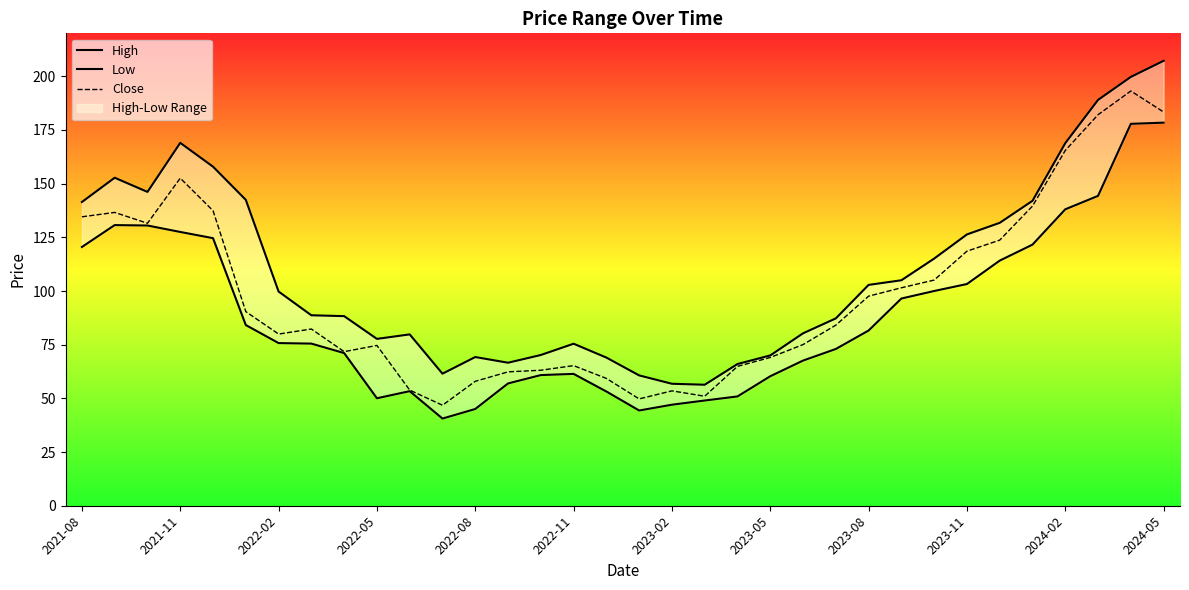

What is the difference between the maximum and second lowest values in the High series?

150.4